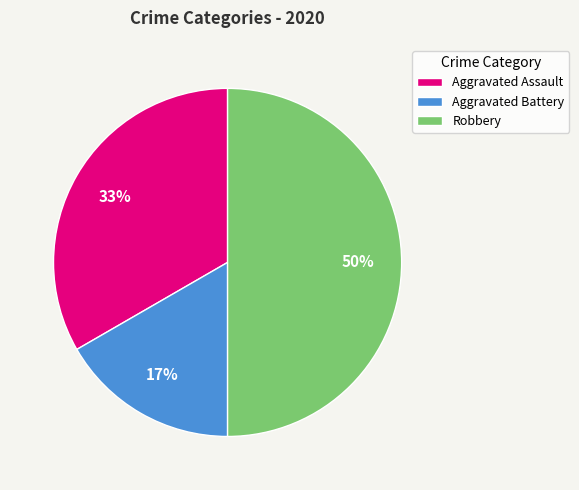

What percentage is the Robbery slice, to the nearest percent?

50%